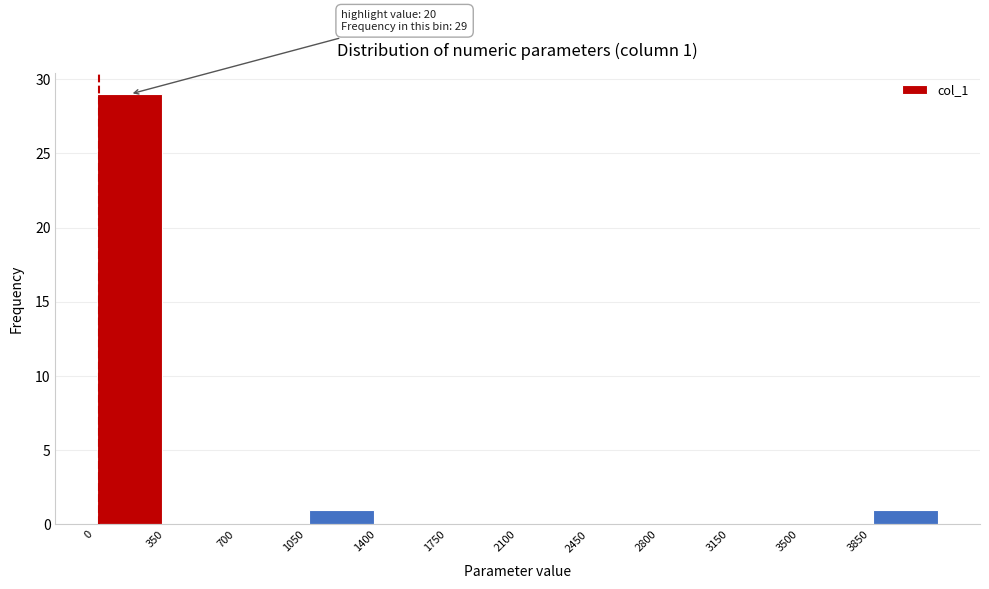

Which range on the x-axis has the tallest bar?

0 to 350